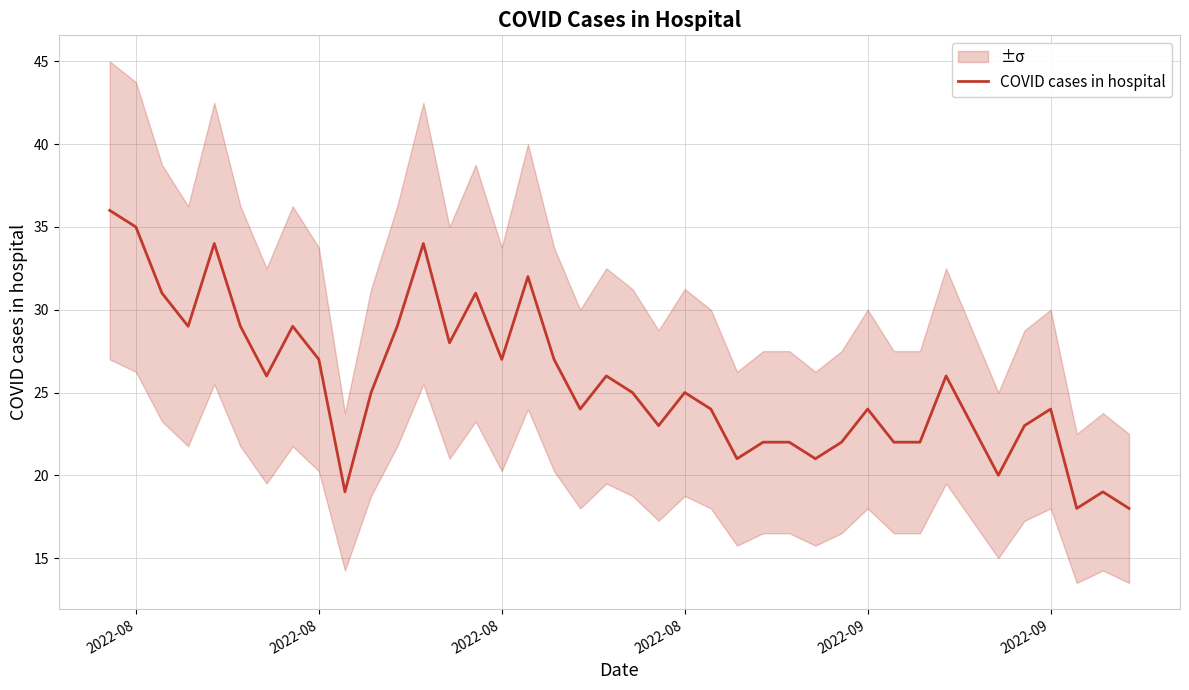

Reading right to left, transcribe all the data shown in this chart.

18	19	18	24	23	20	23	26	22	22	24	22	21	22	22	21	24	25	23	25	26	24	27	32	27	31	28	34	29	25	19	27	29	26	29	34	29	31	35	36